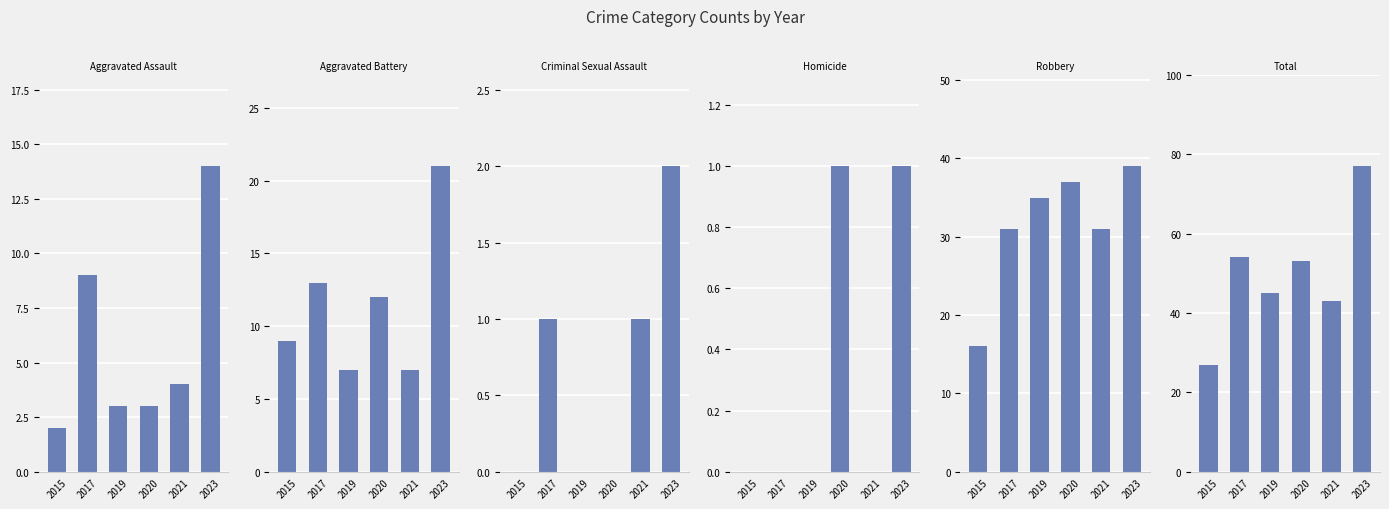

List the series in order of their peak value, highest first.

Total, Robbery, Aggravated Battery, Aggravated Assault, Criminal Sexual Assault, Homicide